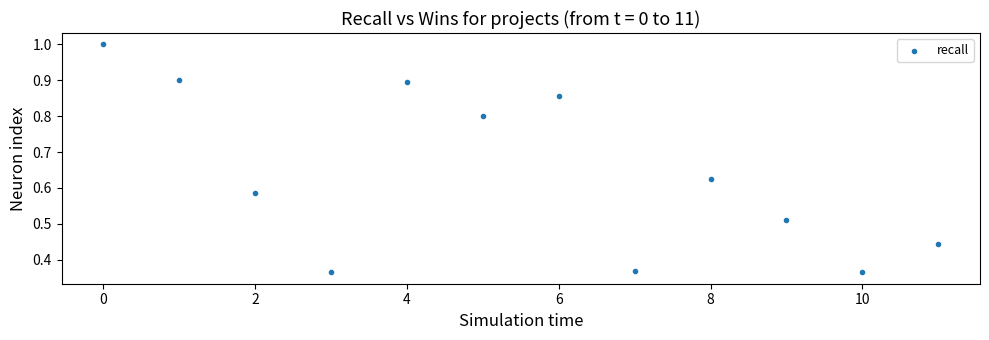

What is the average X value?

5.5